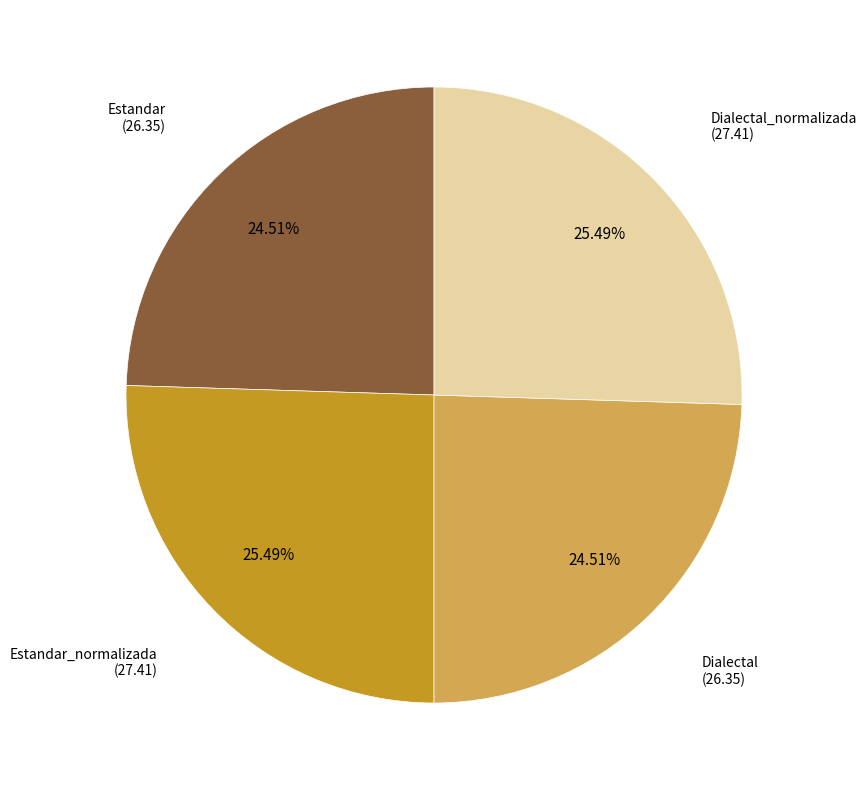

Is there any slice that represents more than half of the pie?

No